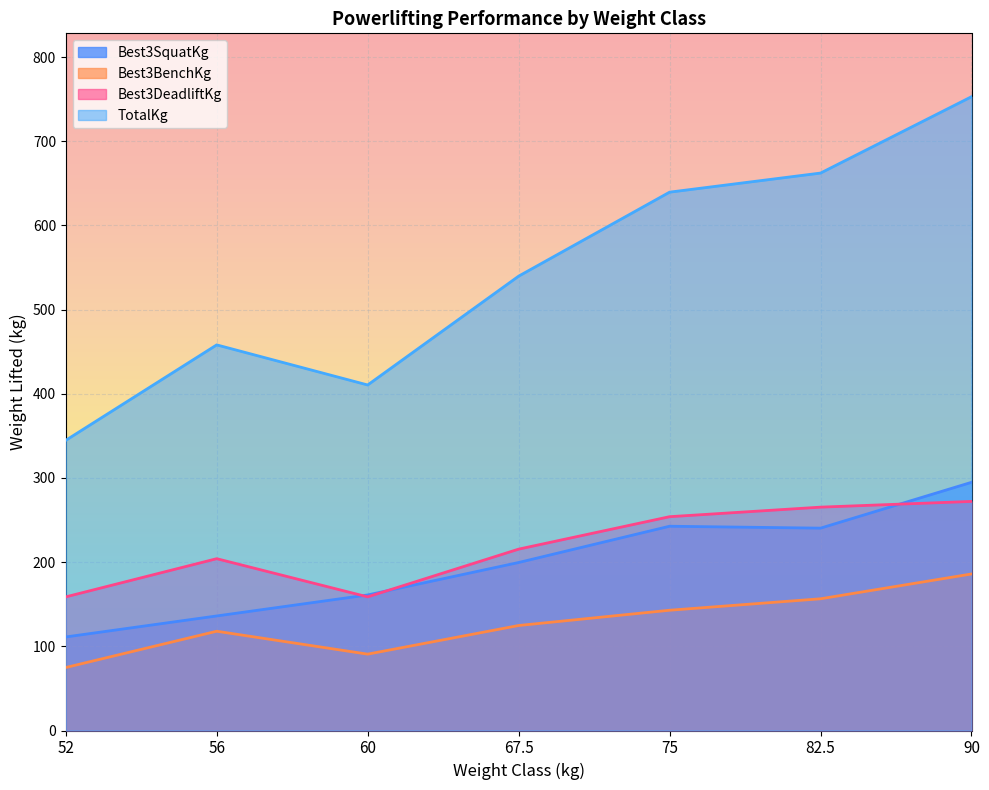

What is the difference between the maximum and second lowest values in the Best3DeadliftKg series?

113.4